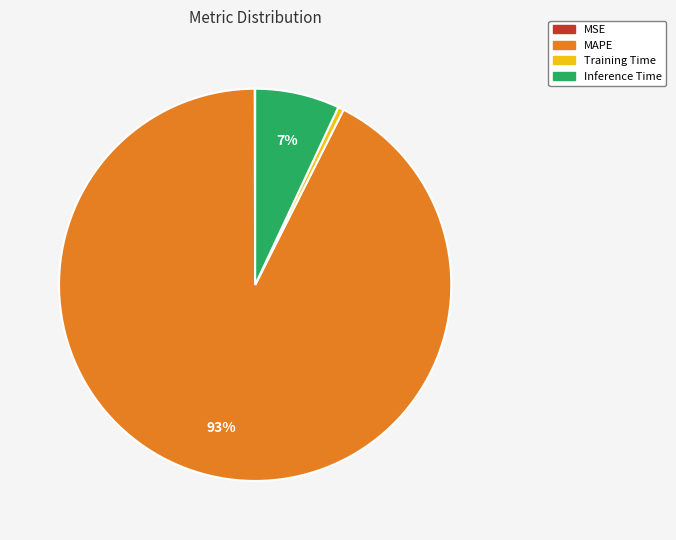

Combined, do Inference Time and MAPE account for over 50%?

Yes